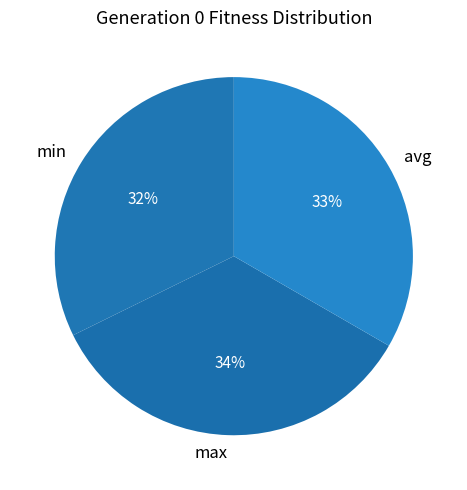

What percentage is the avg slice, to the nearest percent?

33%